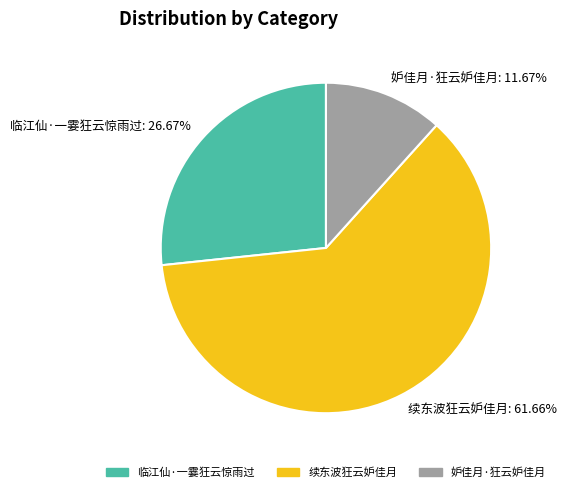

Which slice is the smallest?

妒佳月·狂云妒佳月